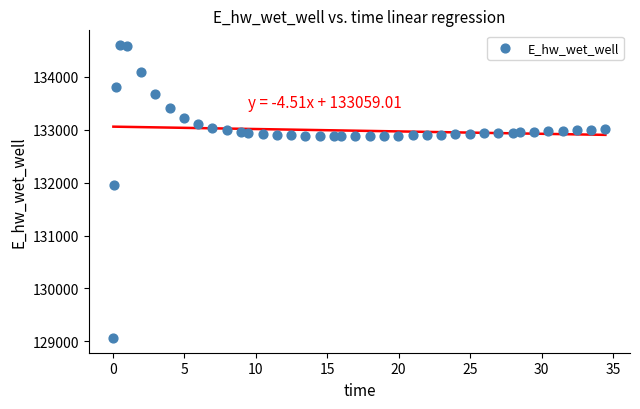

What Y value in the scatter plot is closest to 131832?

131952.5